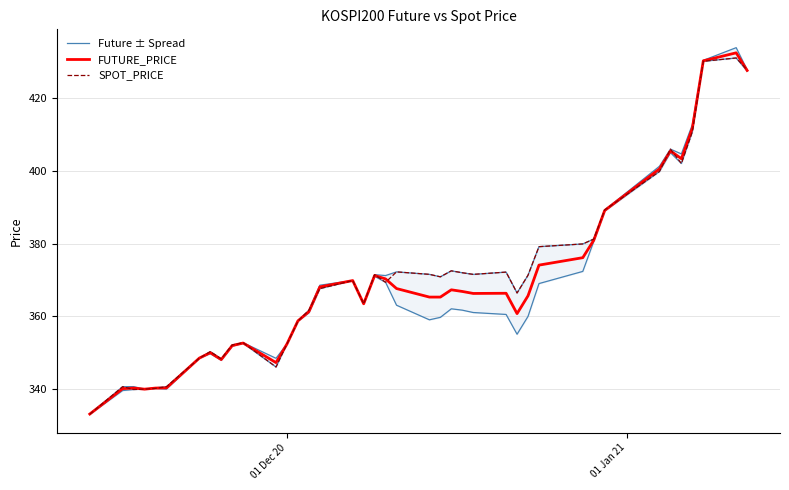

What is the sum of all FUTURE_PRICE values?

14771.5